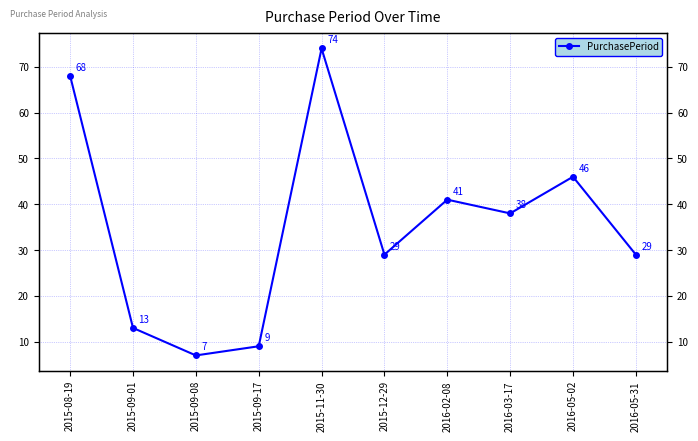

What is the label of the 10th point from the left?

2016-05-31